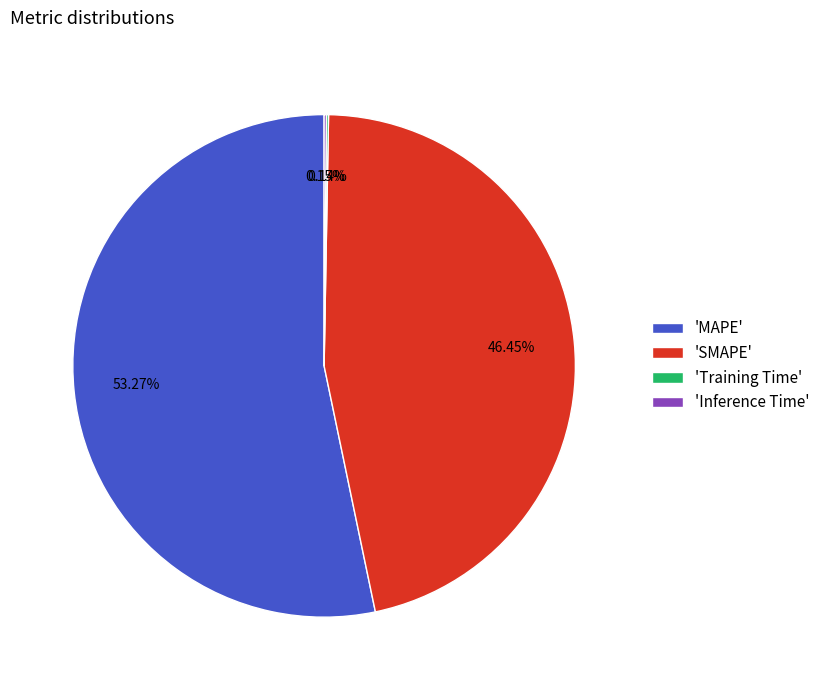

Which slice is the largest?

'MAPE'